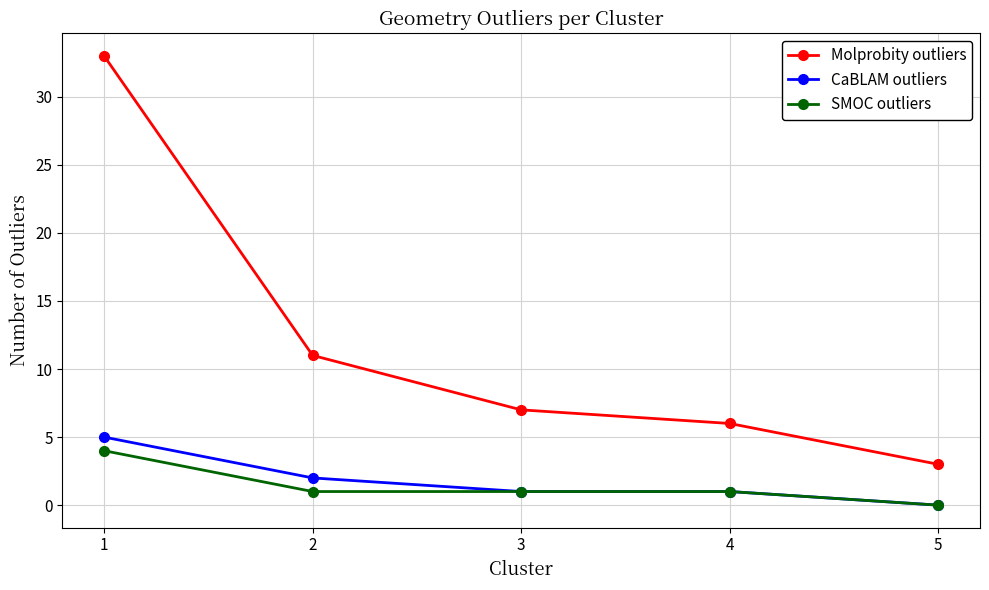

How many lines are shown in the chart?

3